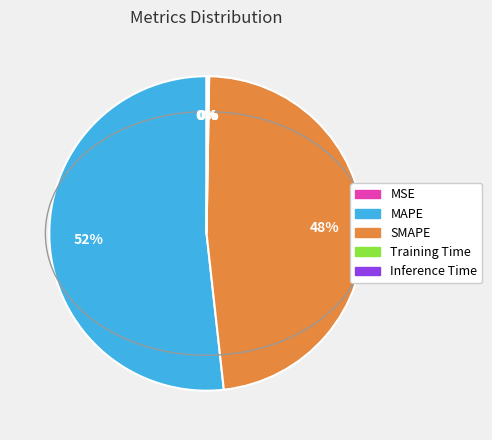

To the nearest percent, what is the average slice percentage?

20%